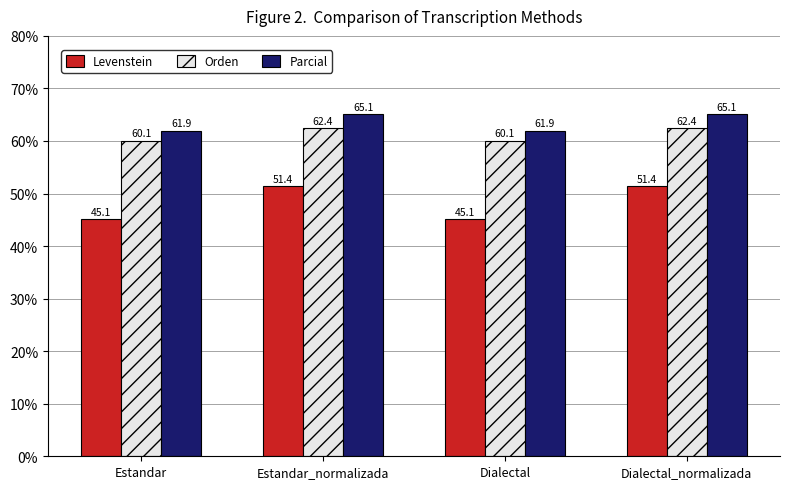

What is the spread (max minus min) of values at Estandar?

16.8